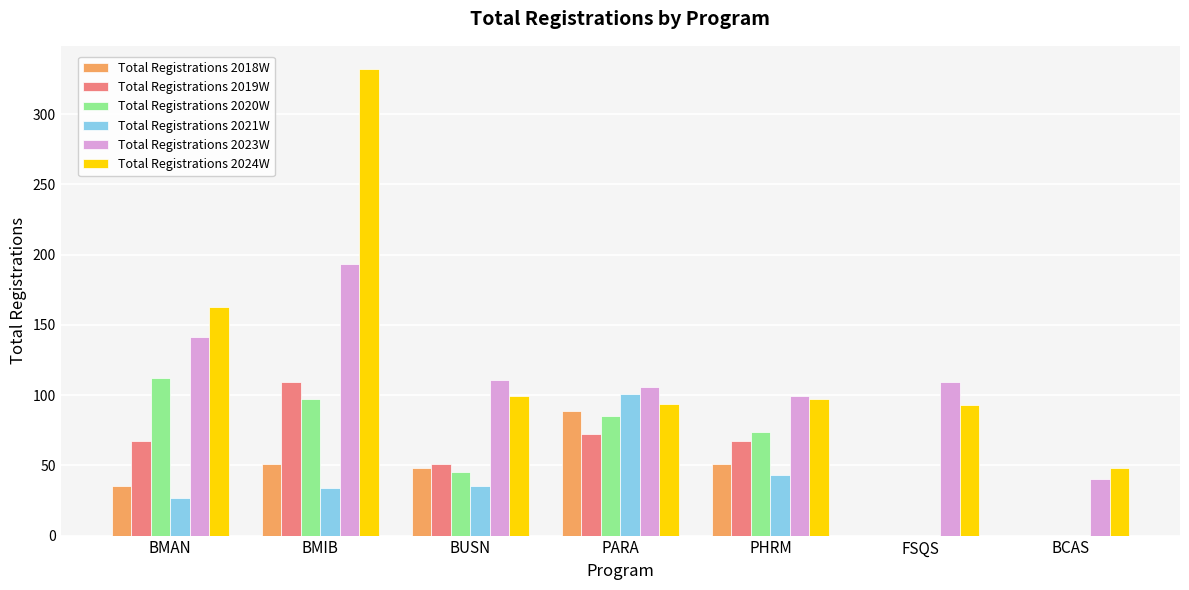

Which series changed the most between PHRM and BCAS?

Total Registrations 2020W